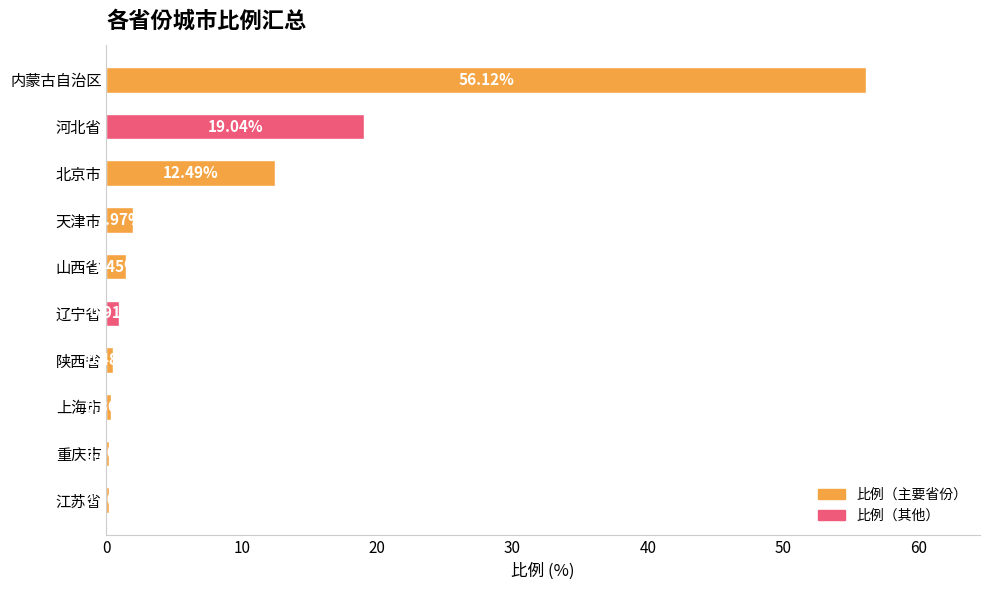

What is the average value?

9.3